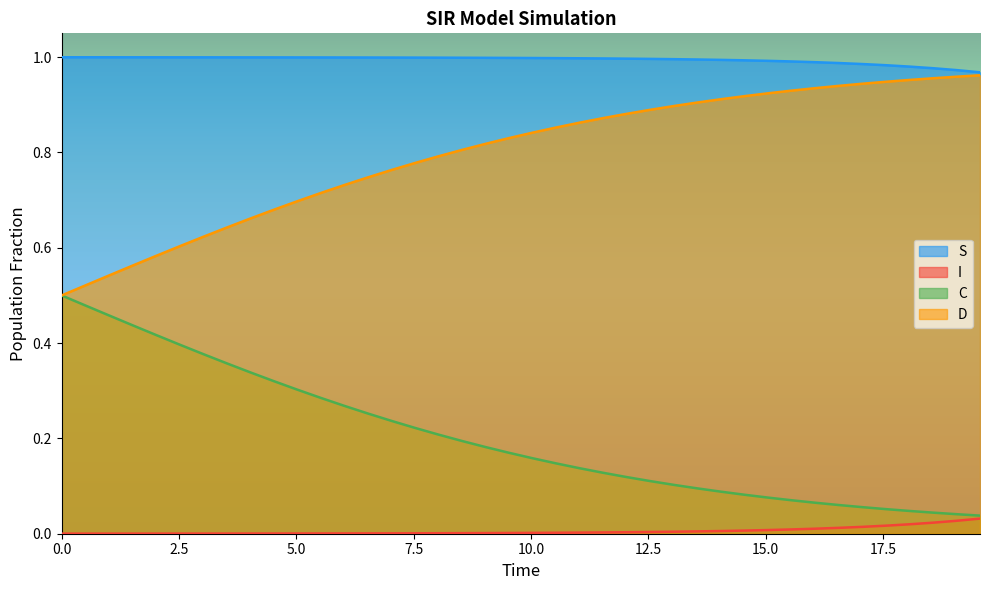

Which series has the largest total across all categories?

S